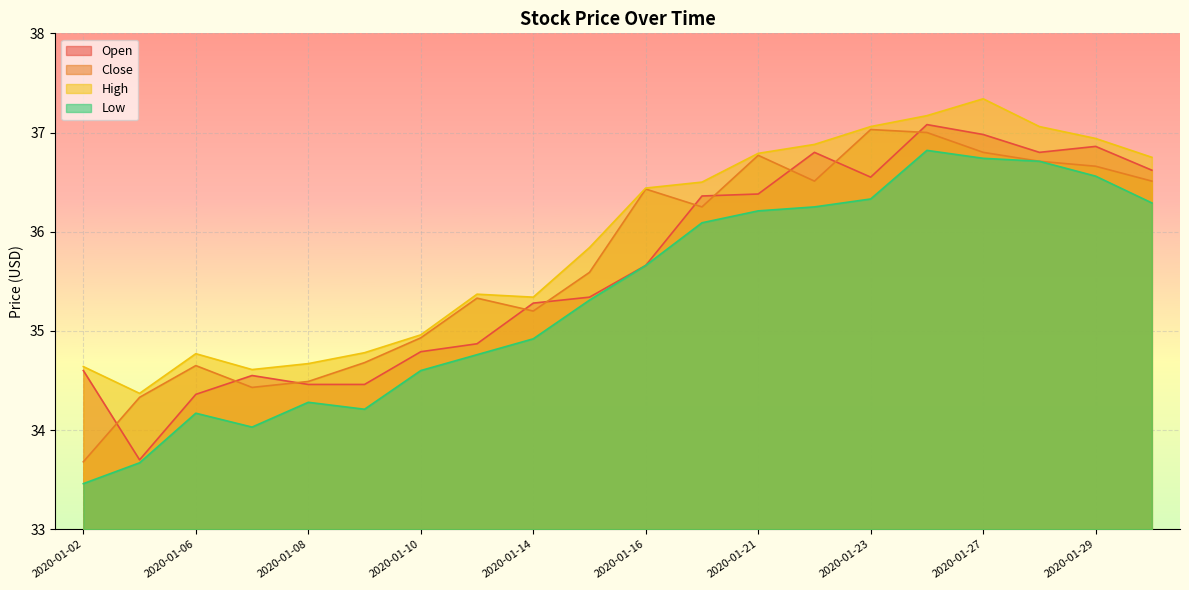

What is the total value across all series at 2020-01-07?

137.6